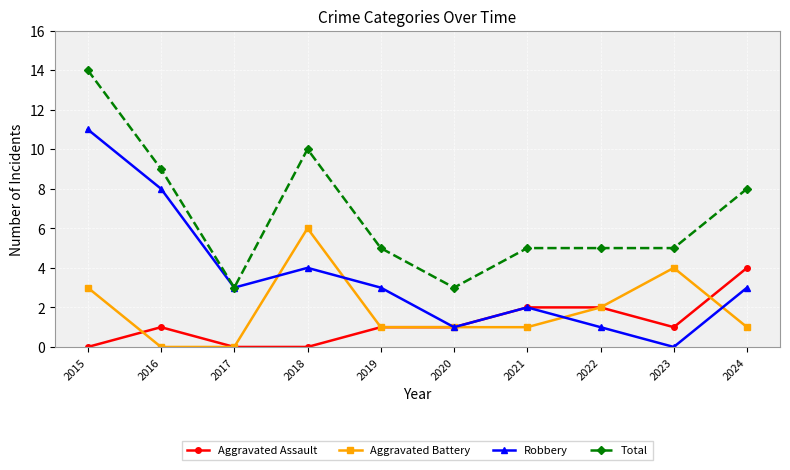

True or false: Aggravated Battery has more than 1 points higher than both neighbors.

True